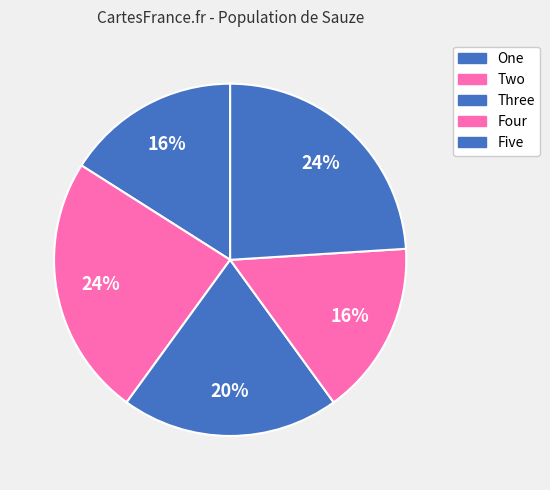

Rank the categories by value from lowest to highest.

One, Four, Three, Two, Five